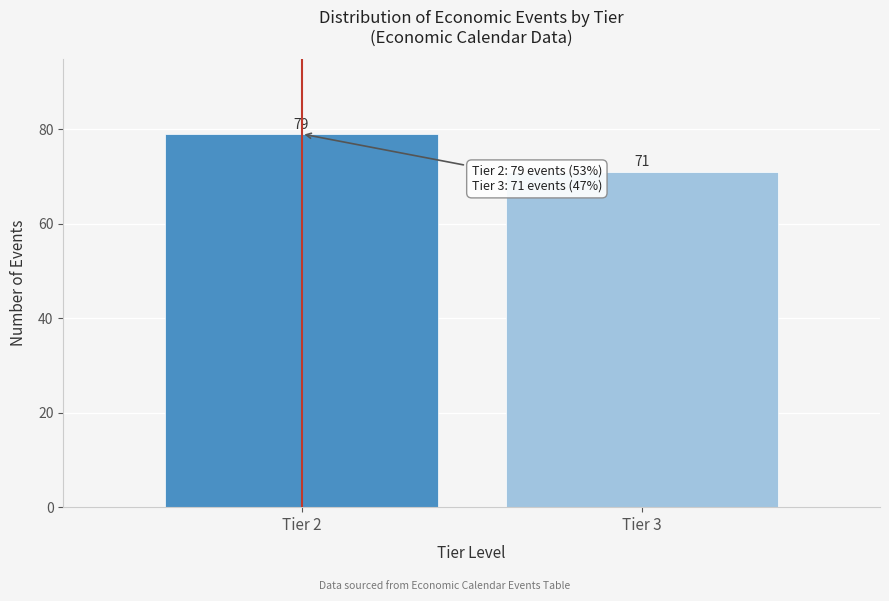

Reading left to right, transcribe all the data shown in this chart.

79	71